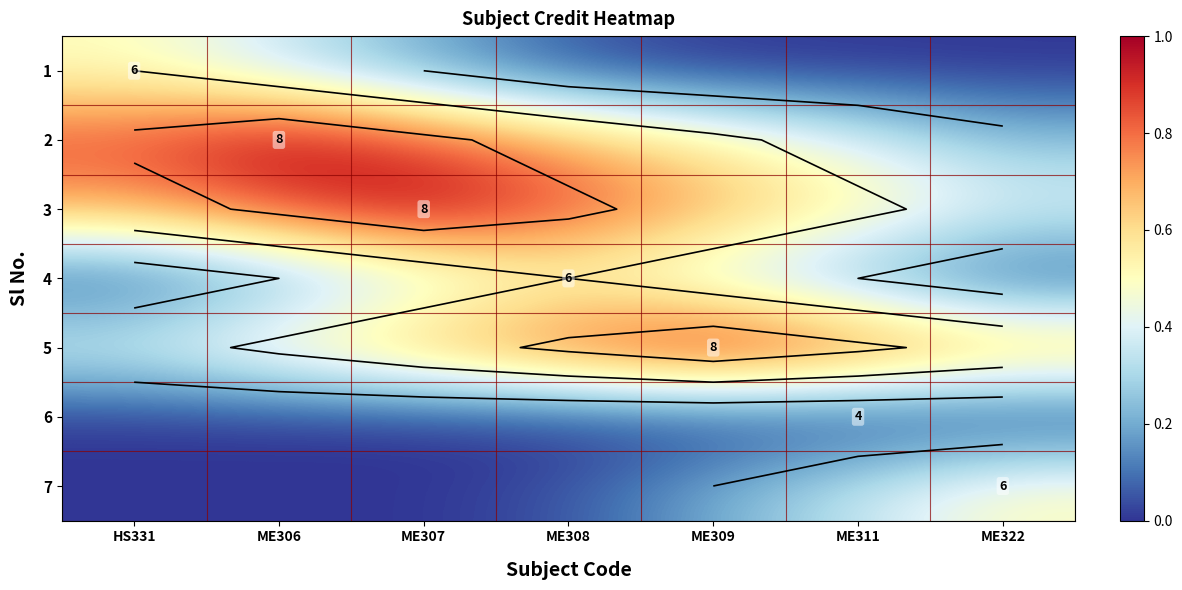

Which category has the lowest value in the 5 series?

HS331